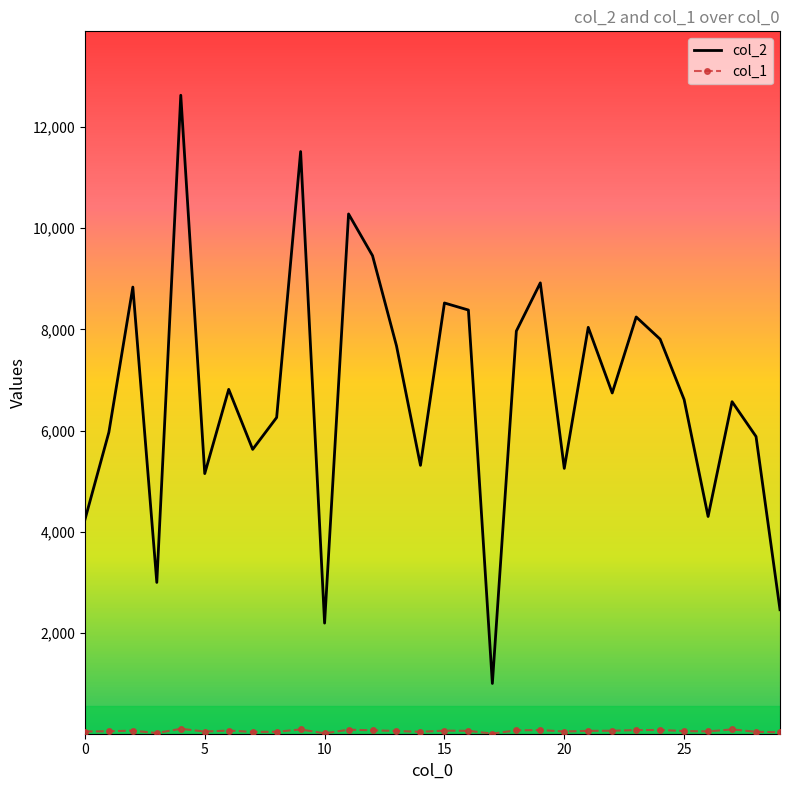

Which series has the largest total across all categories?

col_2